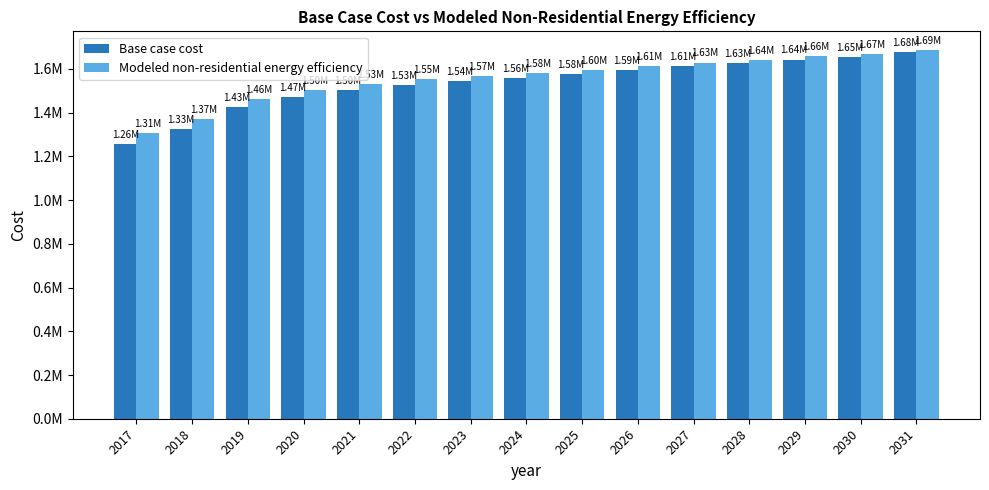

Which category has the lowest value across all series?

2017